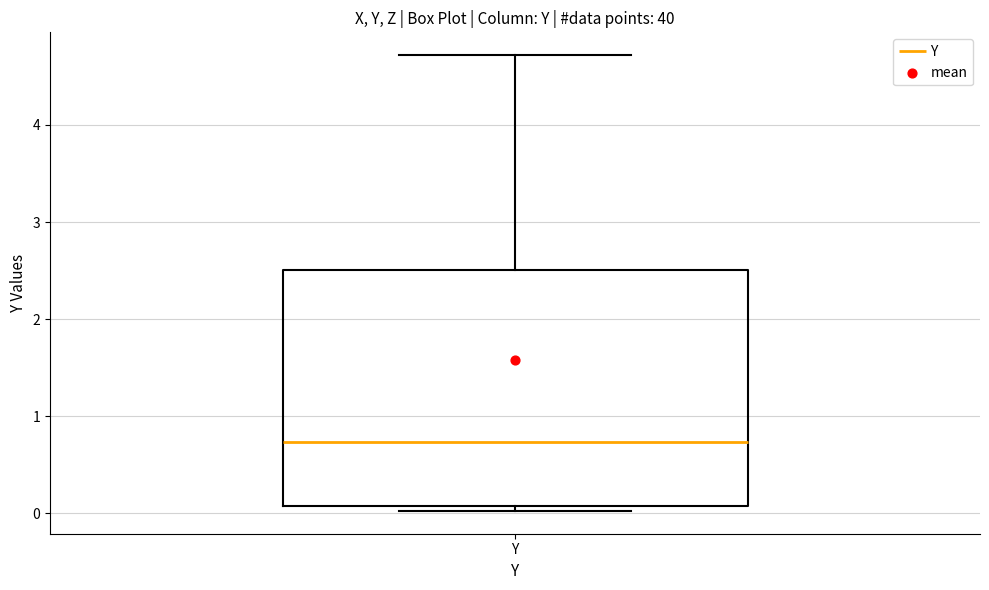

Transcribe this box plot: give where the median line is, the range the box spans, and where the two whiskers end, as read against the y-axis. The values are not printed on the chart, so give them approximately, as read against the axis.

median 0.7, box 0.1 to 2.5, whiskers 0.0 to 4.7